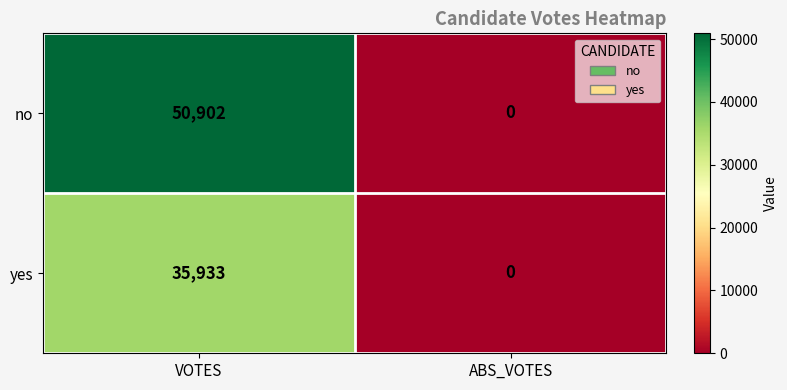

At which category is the sum across all series the highest?

VOTES